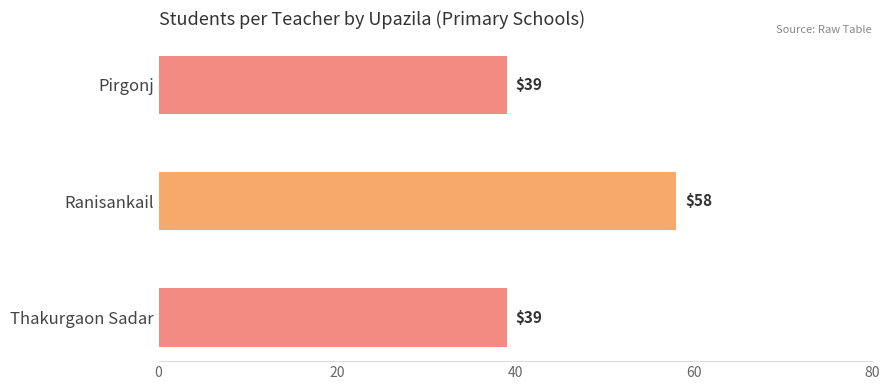

What is the difference between the maximum and minimum values?

19